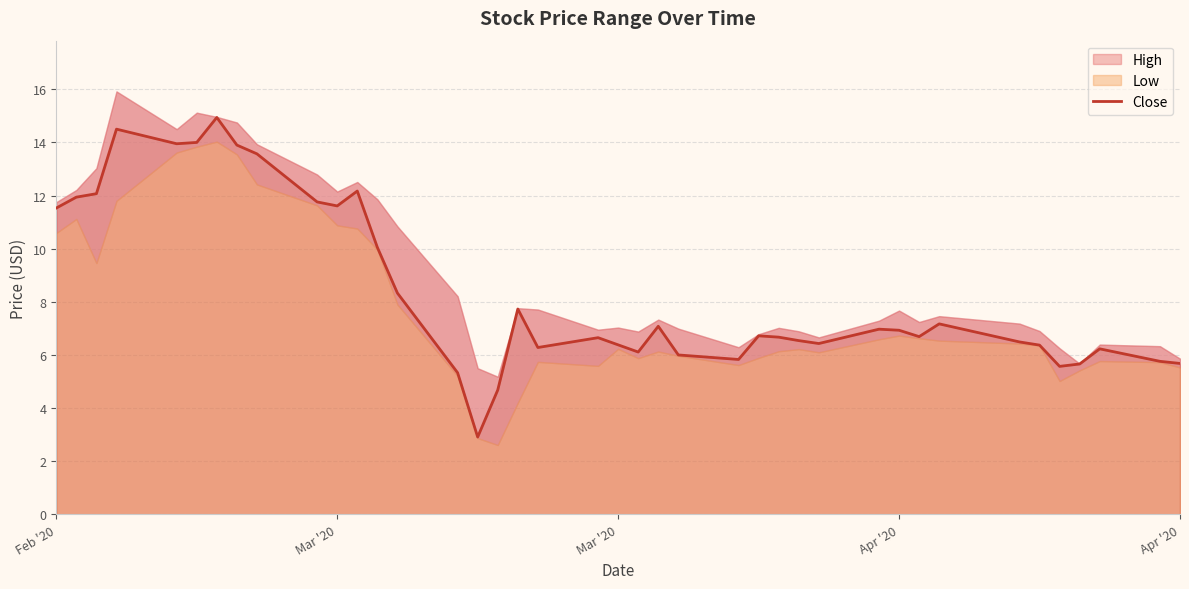

How many lines are shown in the chart?

1